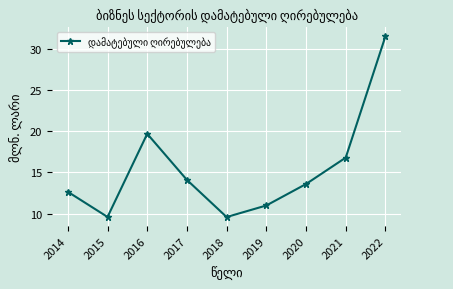

Does the chart have visible grid lines?

Yes